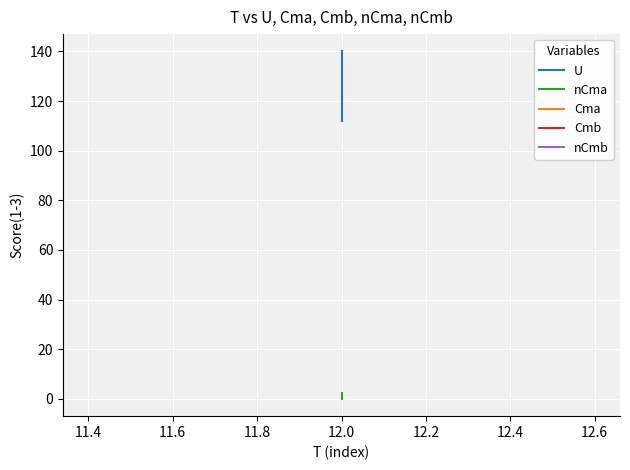

What is the sum of all Cma values?

7.9